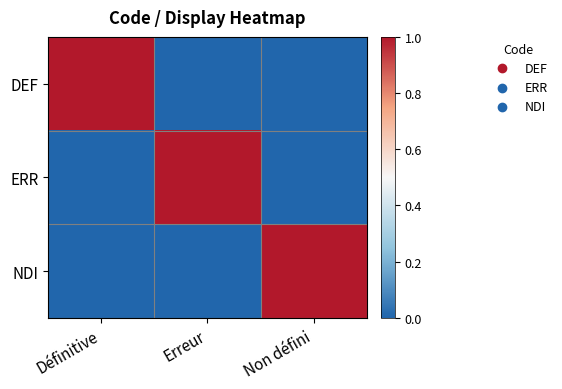

Reading left to right, transcribe all the data shown in this chart.

DEF: Définitive=1	Erreur=0	Non défini=0
ERR: Définitive=0	Erreur=1	Non défini=0
NDI: Définitive=0	Erreur=0	Non défini=1